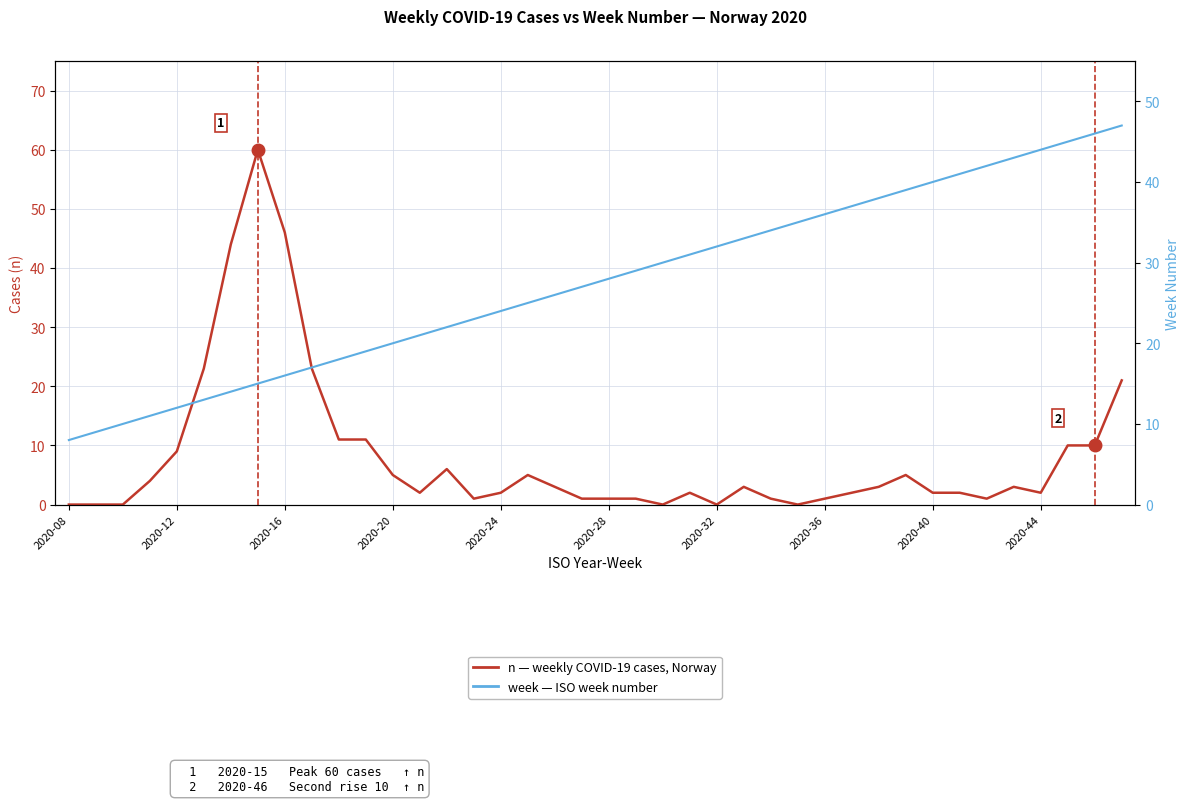

At 33, list the series in order from largest to smallest.

week, n (weekly cases)